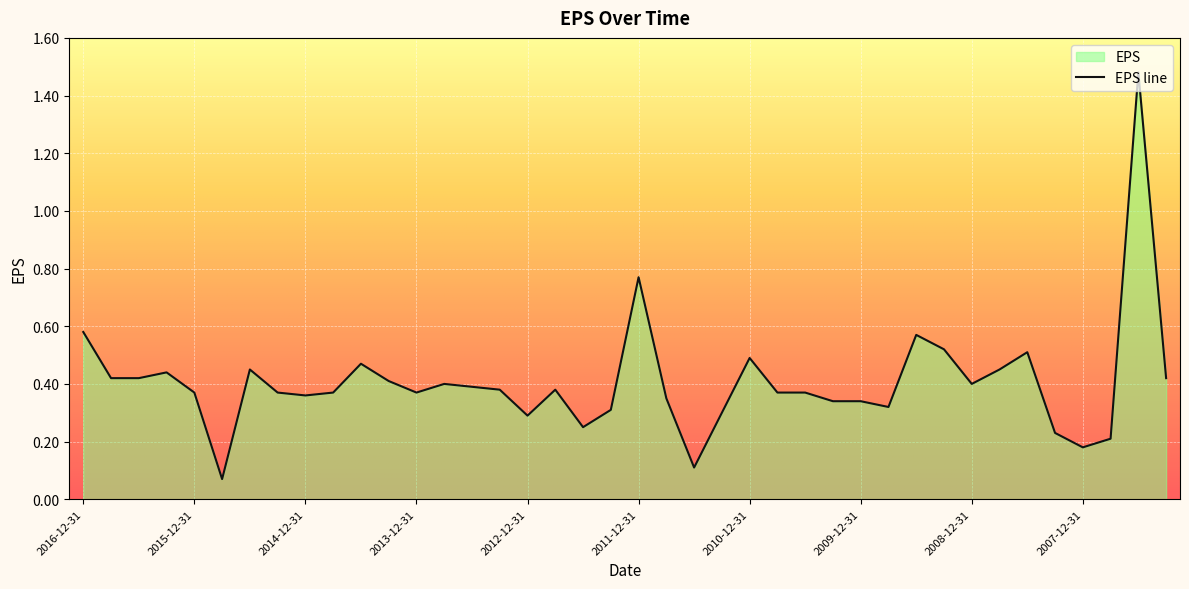

Which category has the lowest value across all series?

2015-9-30